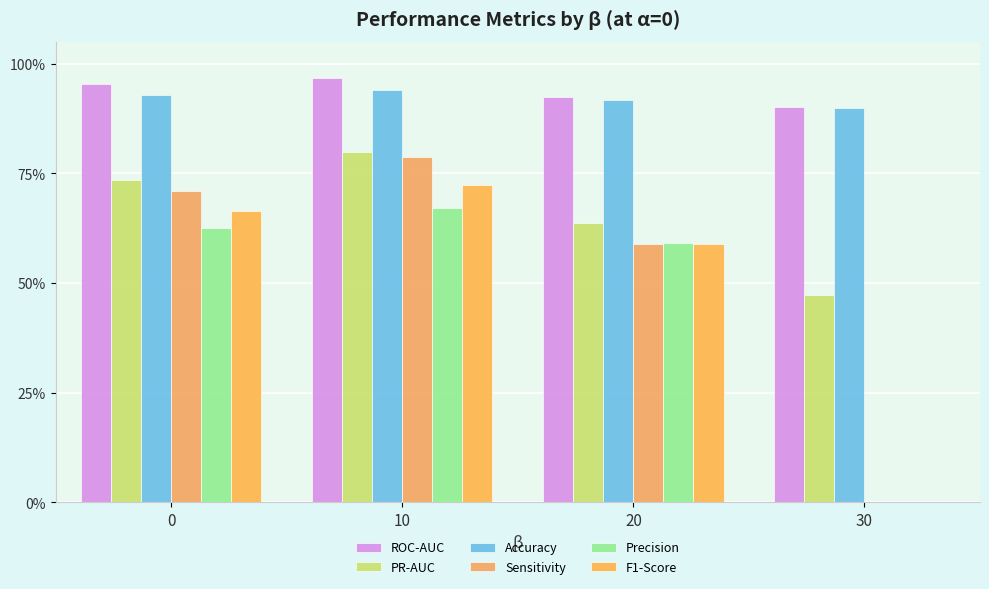

List the labels in order of Accuracy value, smallest first.

30, 20, 0, 10